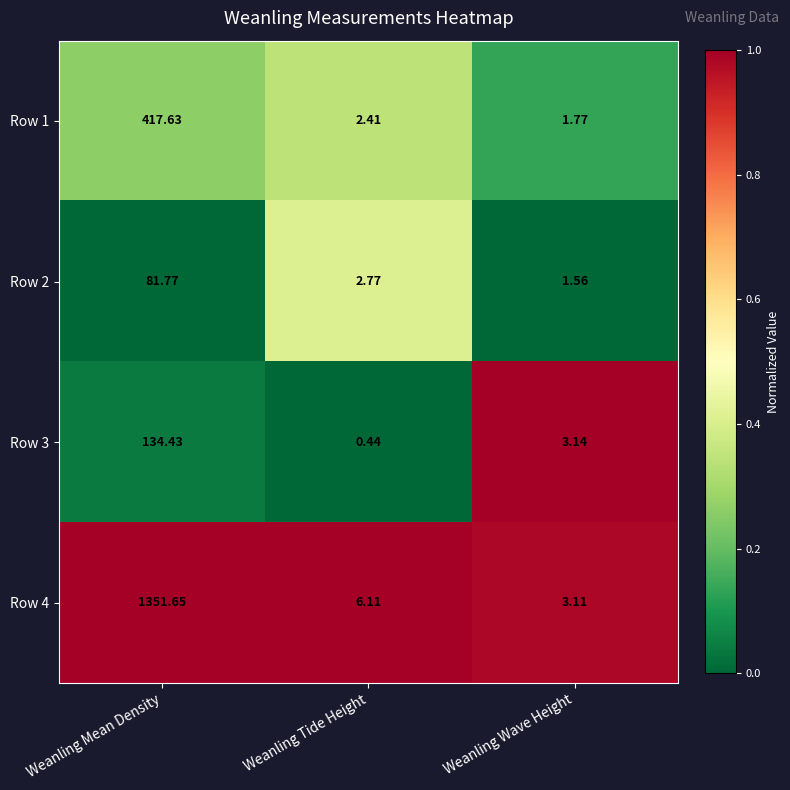

Rank the categories by Row 3 value from highest to lowest.

Weanling Mean Density, Weanling Wave Height, Weanling Tide Height